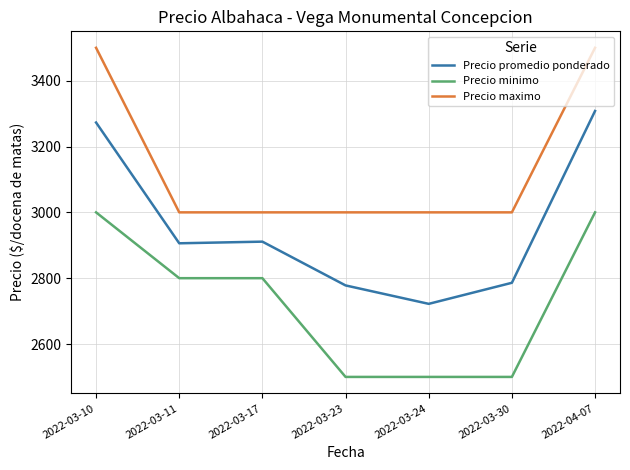

Is this an area chart (filled region under the line)?

No